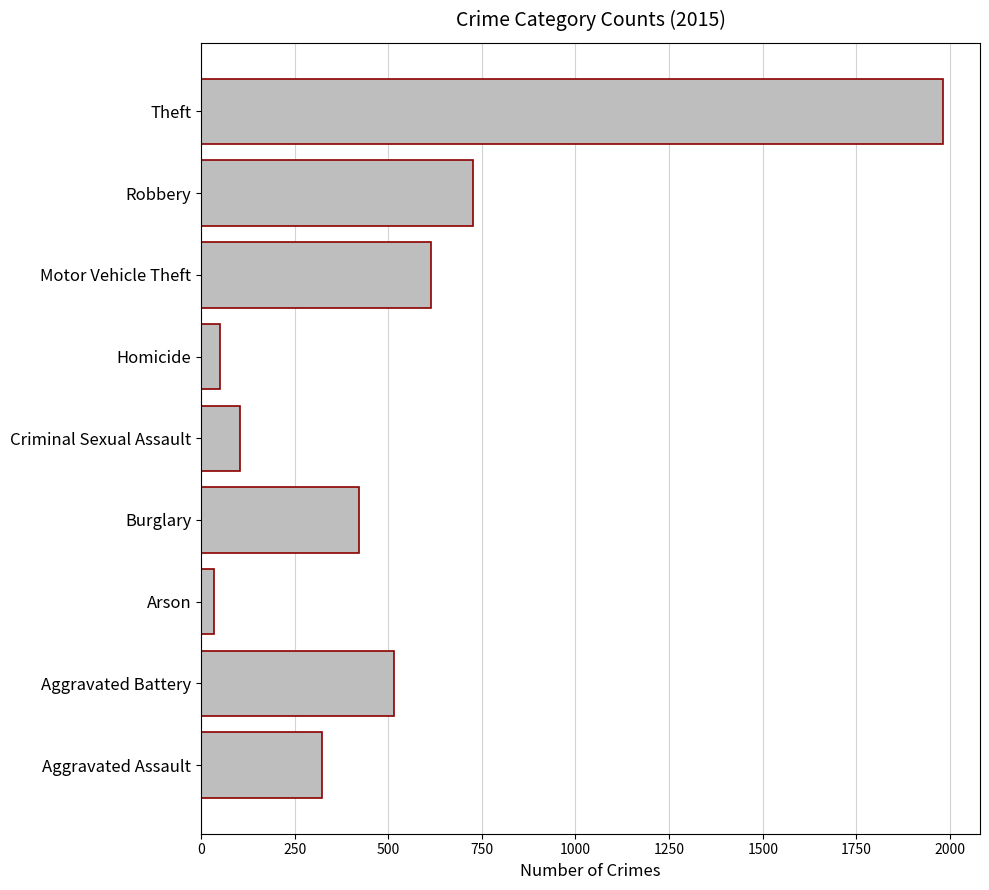

Which label corresponds to the largest value in the chart?

Theft